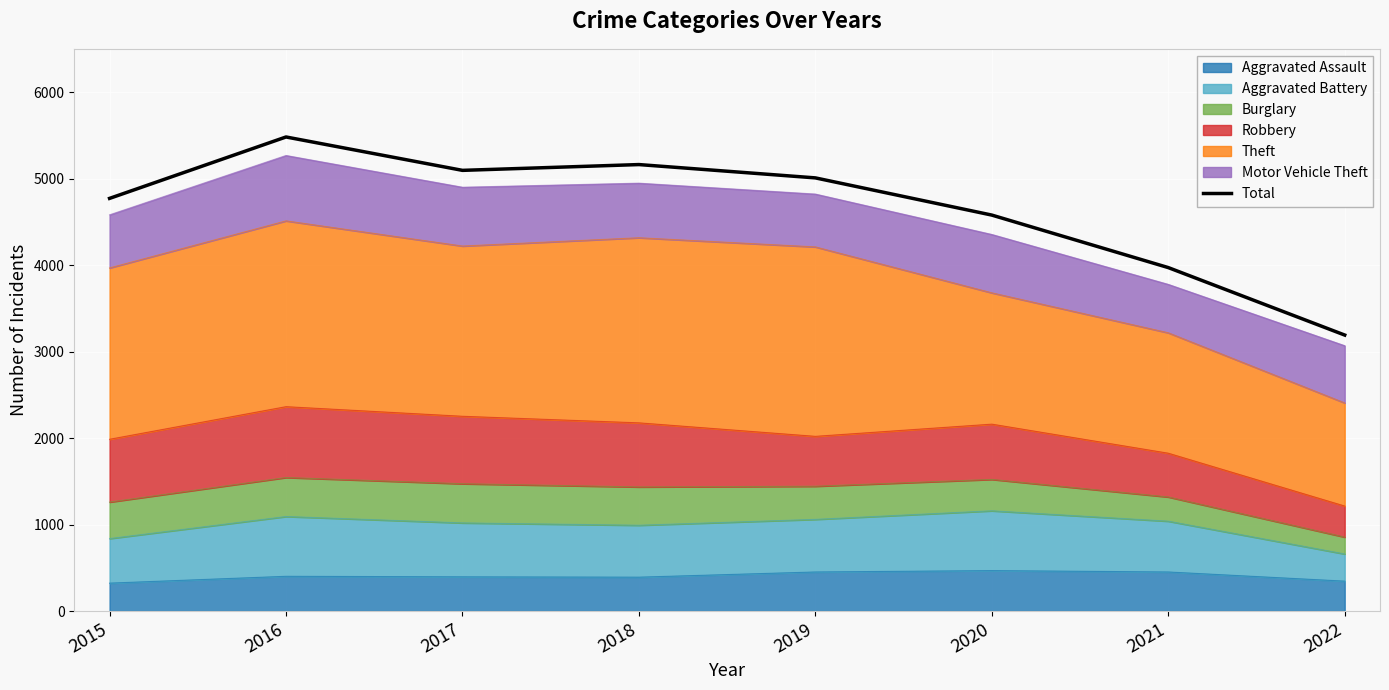

How many lines are shown in the chart?

1